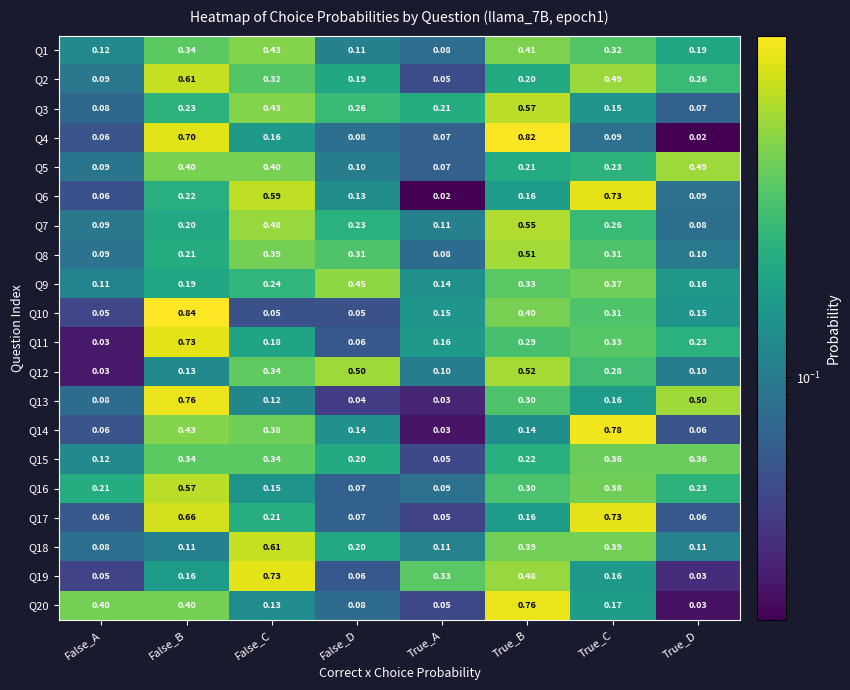

Is the value of Q10 at True_B greater than the value of Q8 at True_A?

Yes